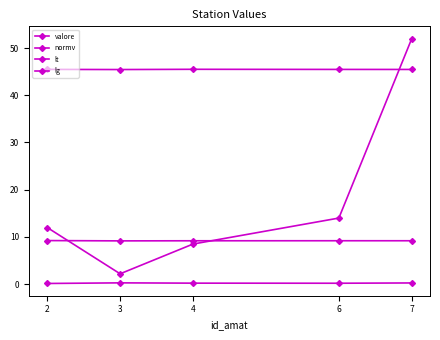

Does the chart have visible grid lines?

No